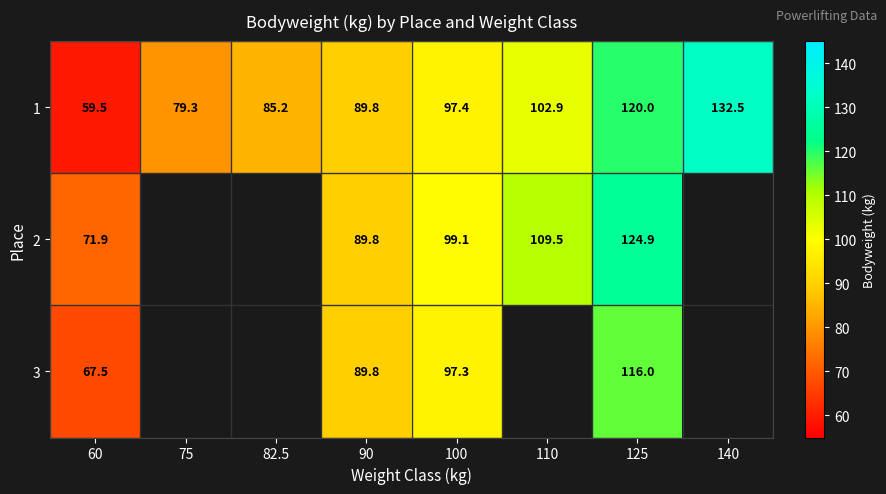

At which label does 1 first exceed 97?

100